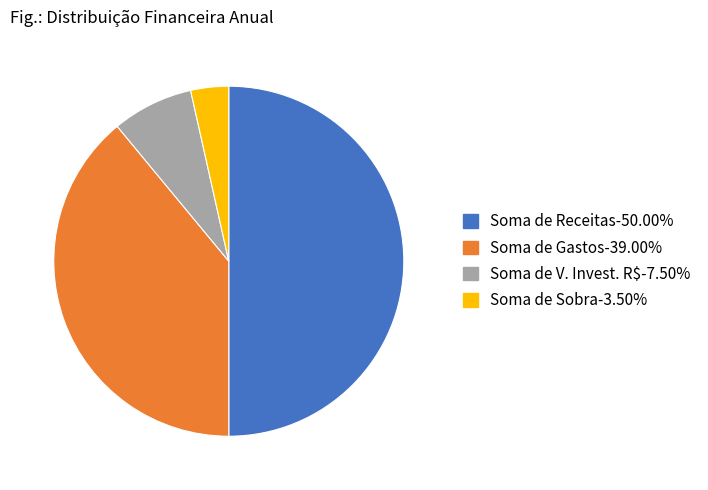

What is the ratio of the value at Soma de Receitas to the value at Soma de Sobra?

14.3